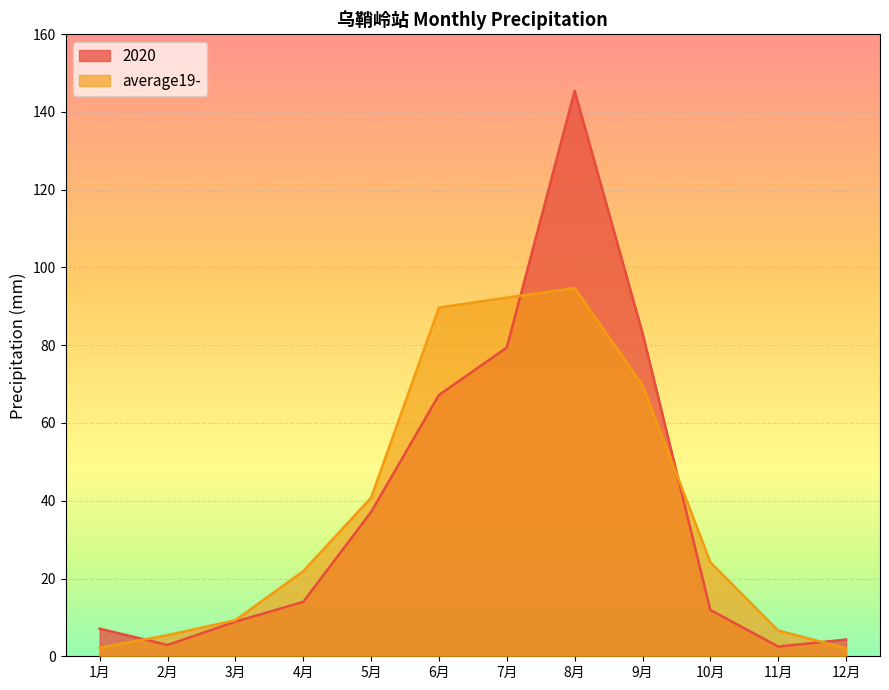

What is the label of the 1st point from the right?

12月